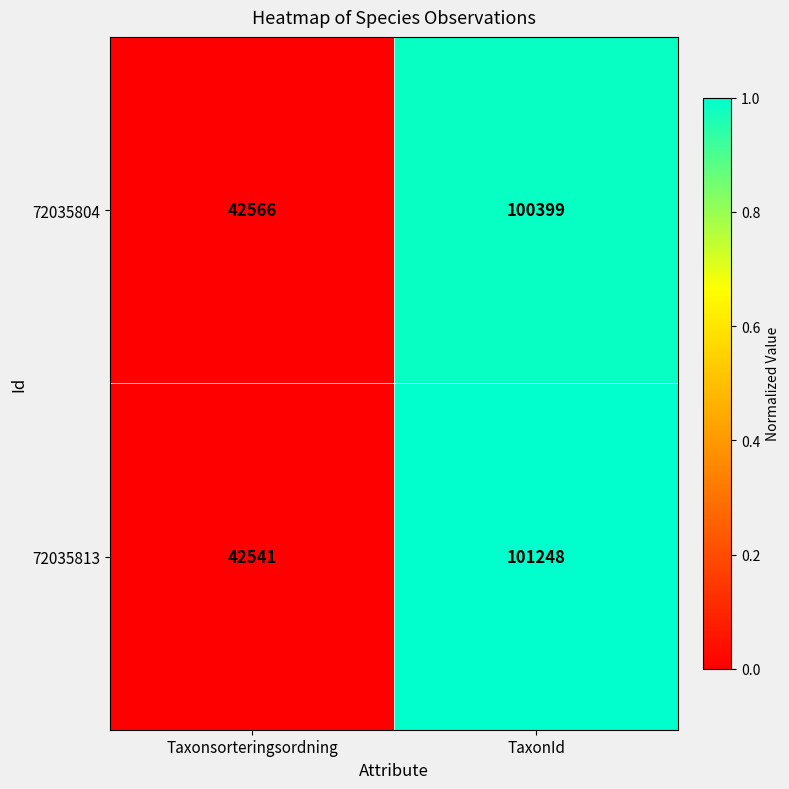

Which series has the largest total across all categories?

72035813